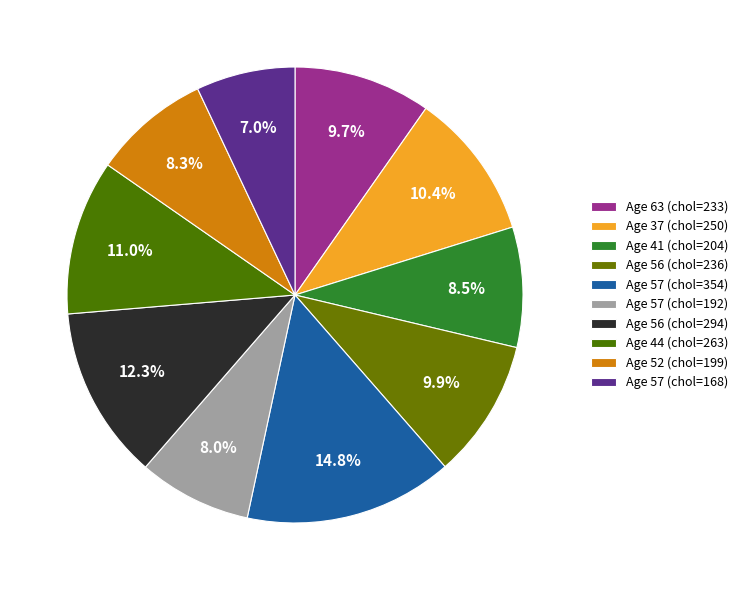

Which category has the biggest portion of the pie?

57